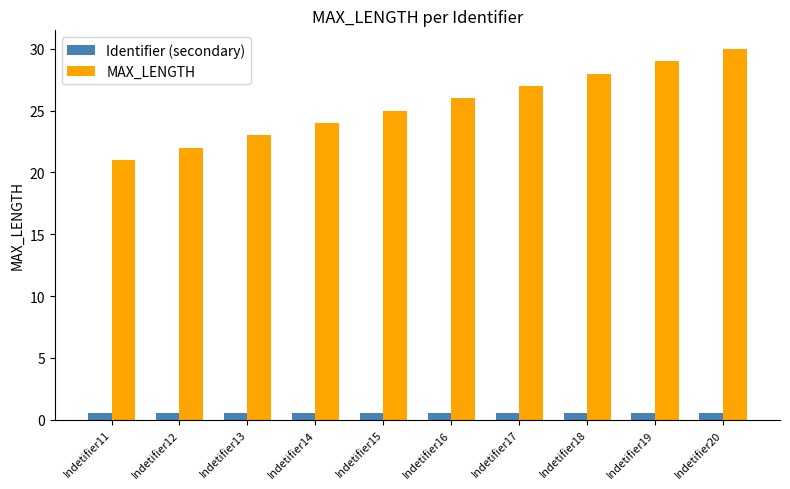

What is the maximum value for MAX_LENGTH?

30.0